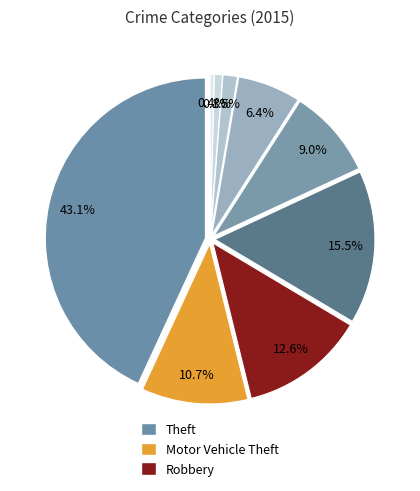

To the nearest percent, what percentage of the pie is Arson?

1%